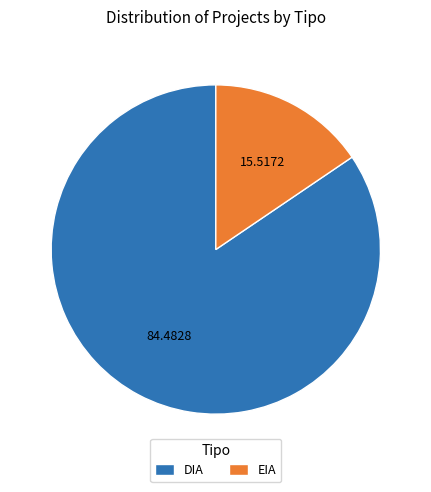

Count the number of slices in the pie.

2